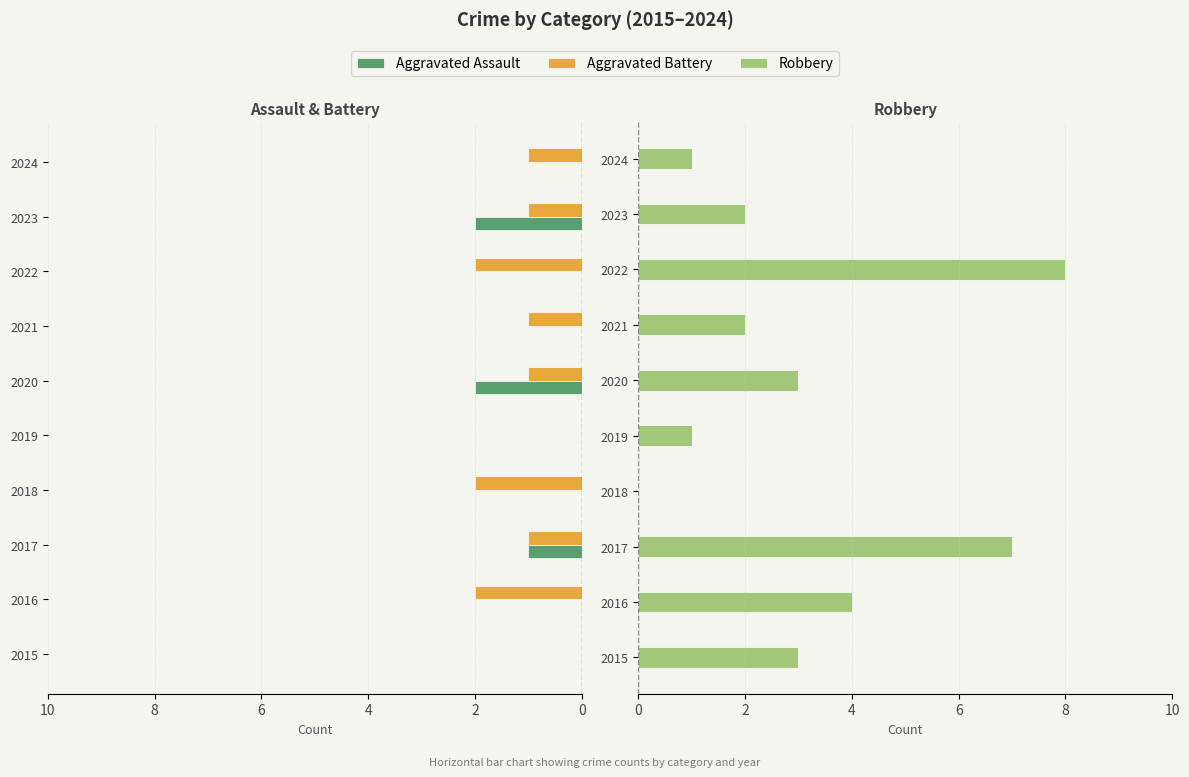

Which has a higher value, 2022 or 2021?

2022